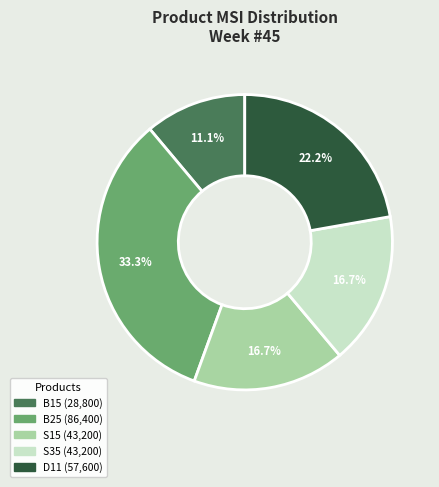

Does B15 represent more than half of the total?

No